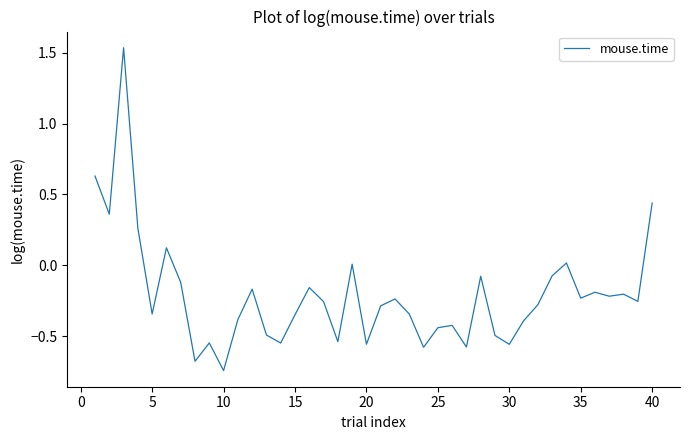

What is the difference between the maximum and minimum values?

2.3